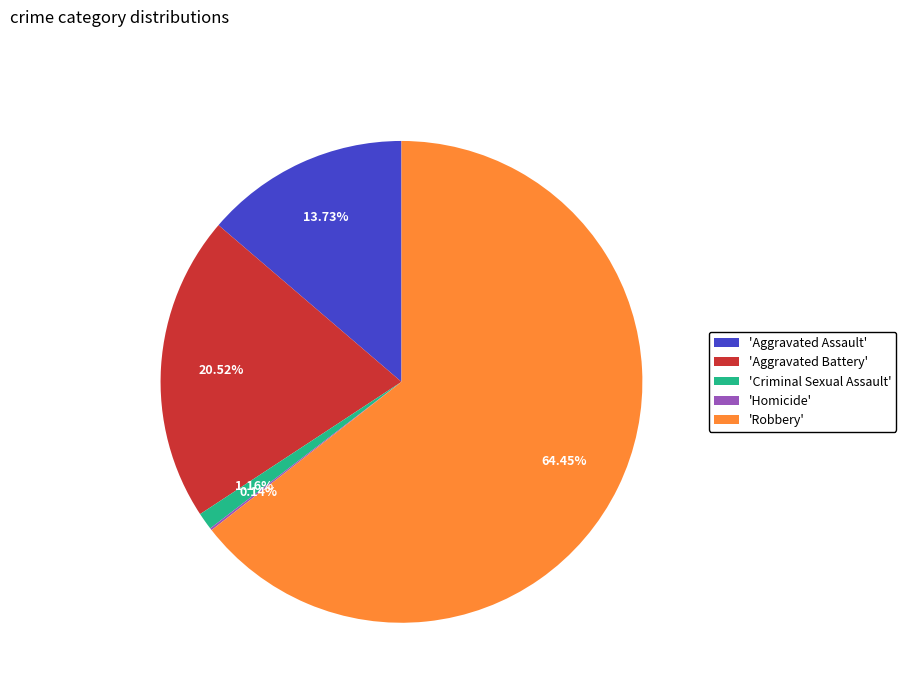

Which category accounts for the majority?

'Robbery'